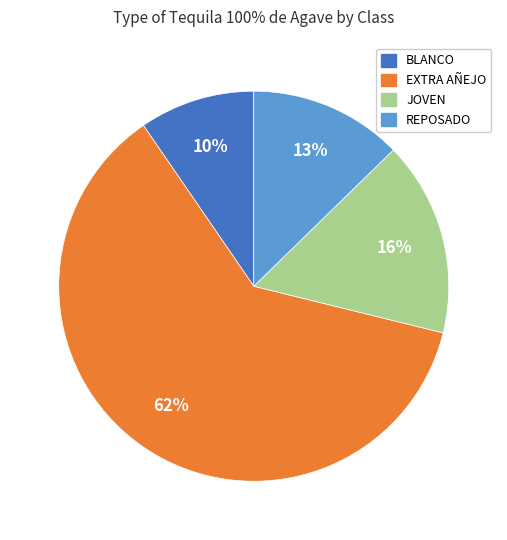

Is the sum of JOVEN and BLANCO greater than half?

No